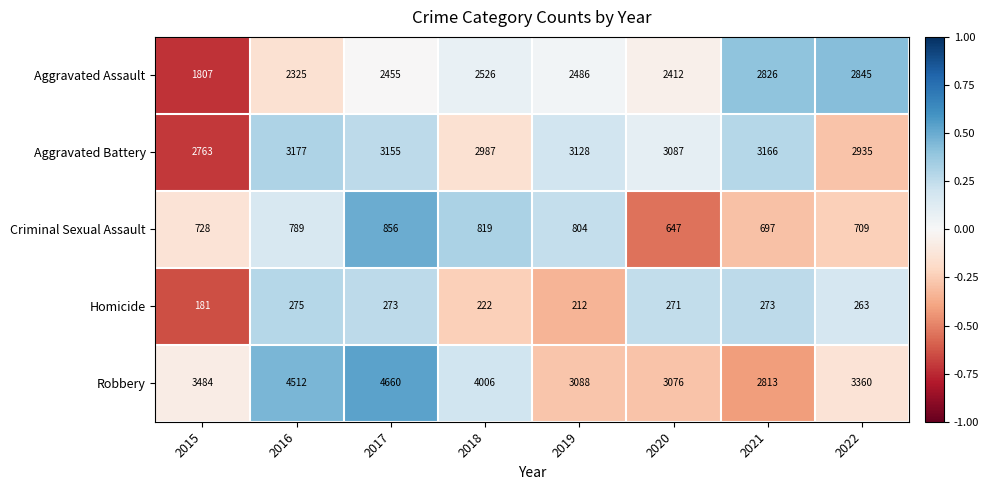

Is it true that Aggravated Assault equals 2531 at 2015?

False